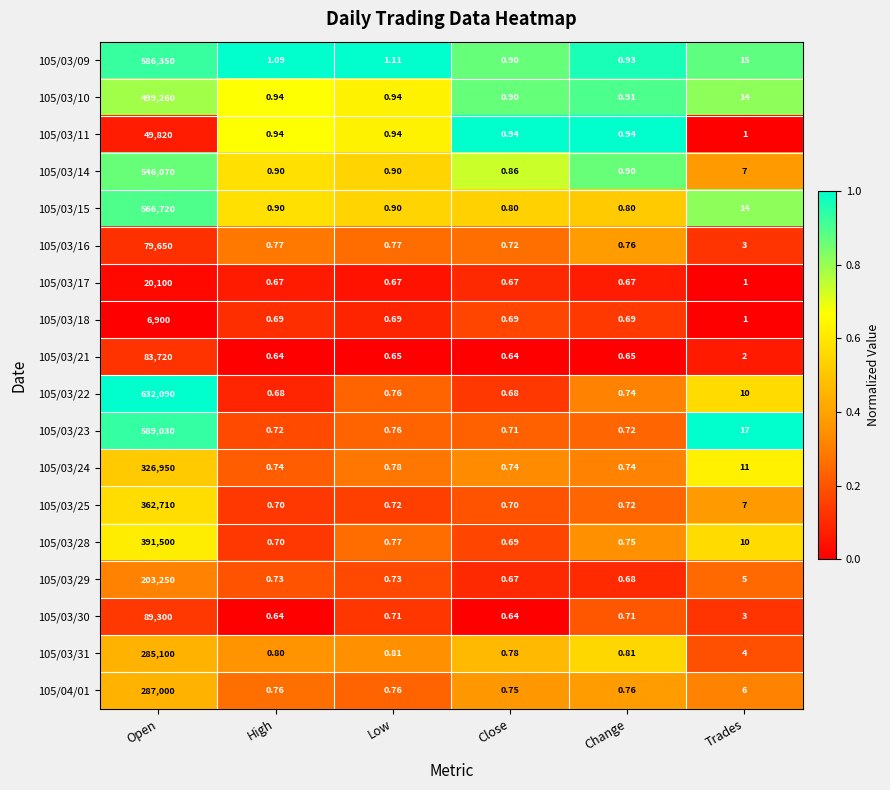

At which category does the chart reach its peak across all series?

Open